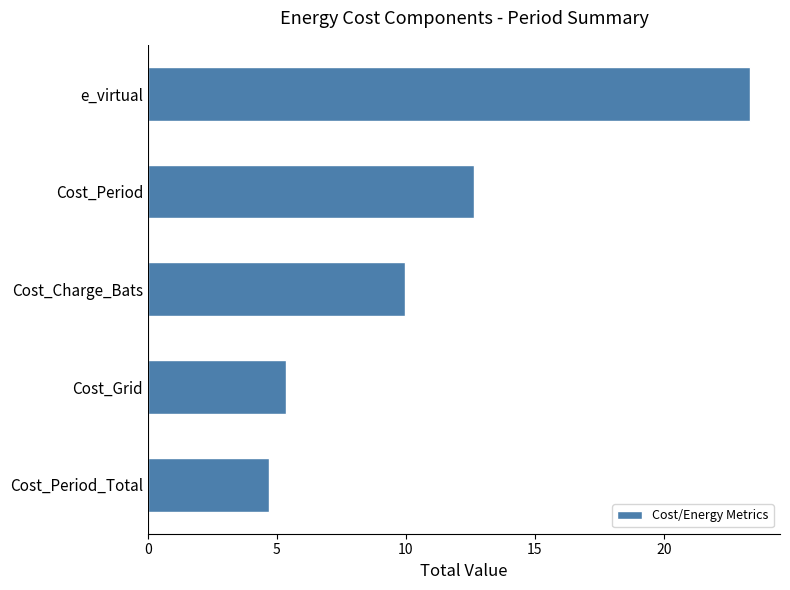

Count the number of data series in this chart.

1